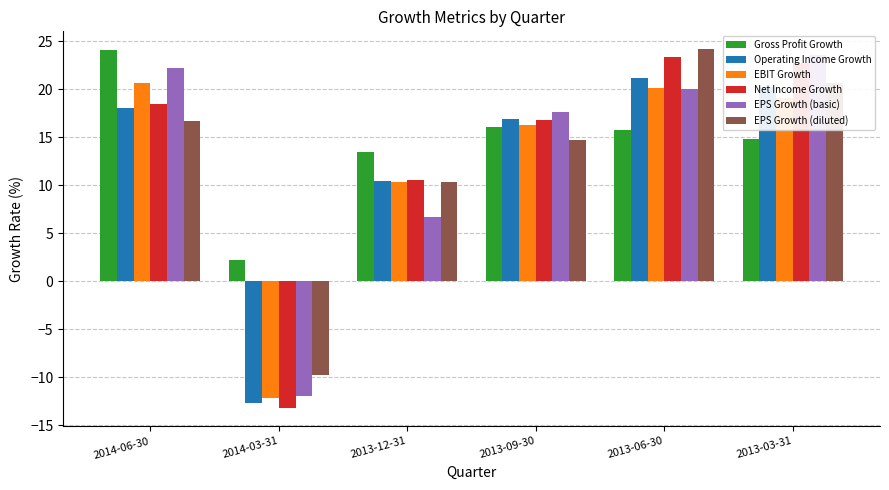

Which series changed the most between 2014-03-31 and 2013-06-30?

Net Income Growth